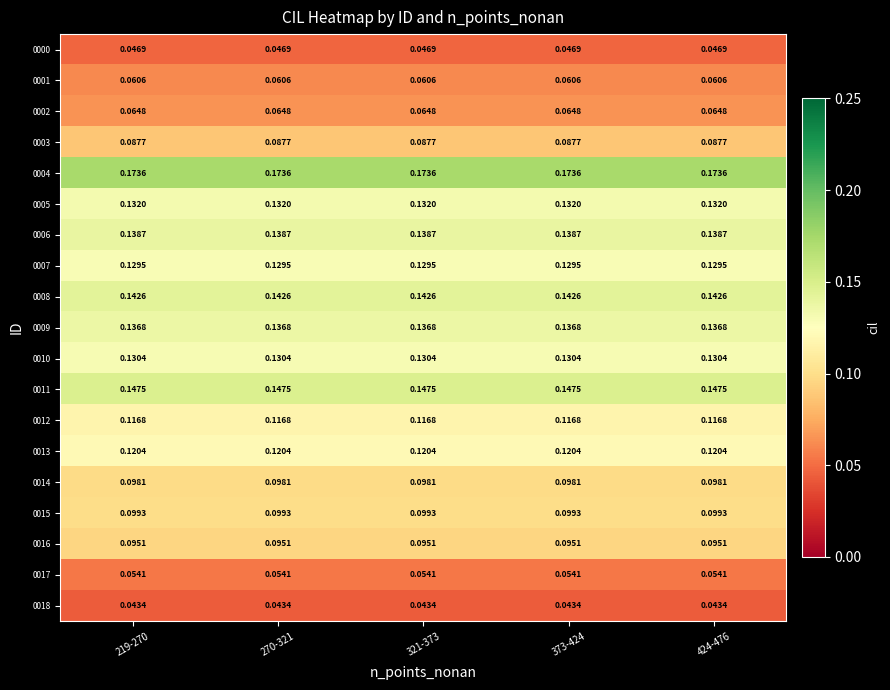

Count the number of categories in the chart.

5